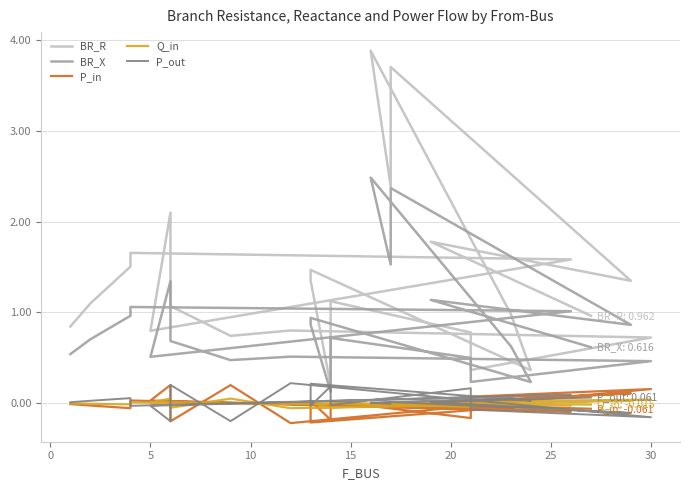

What is the sum of all Q_in values?

-0.1